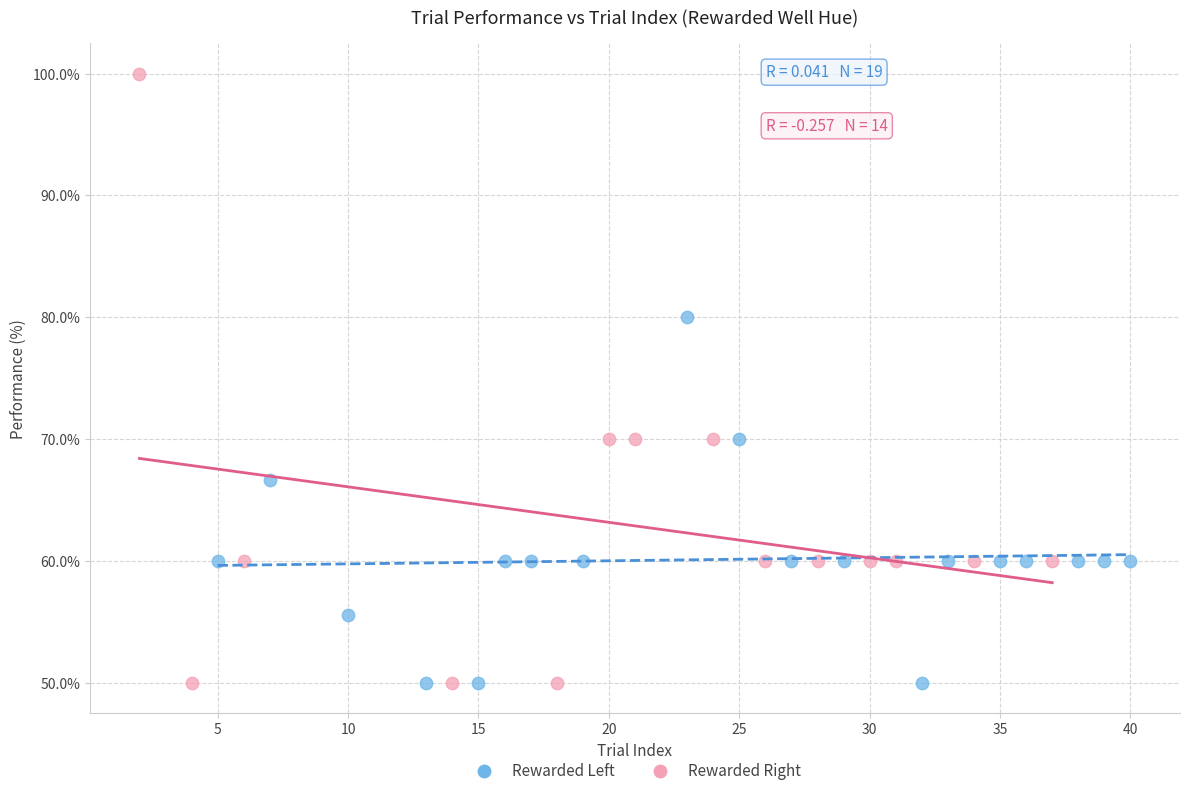

Which series contains the highest Y value?

Rewarded Right